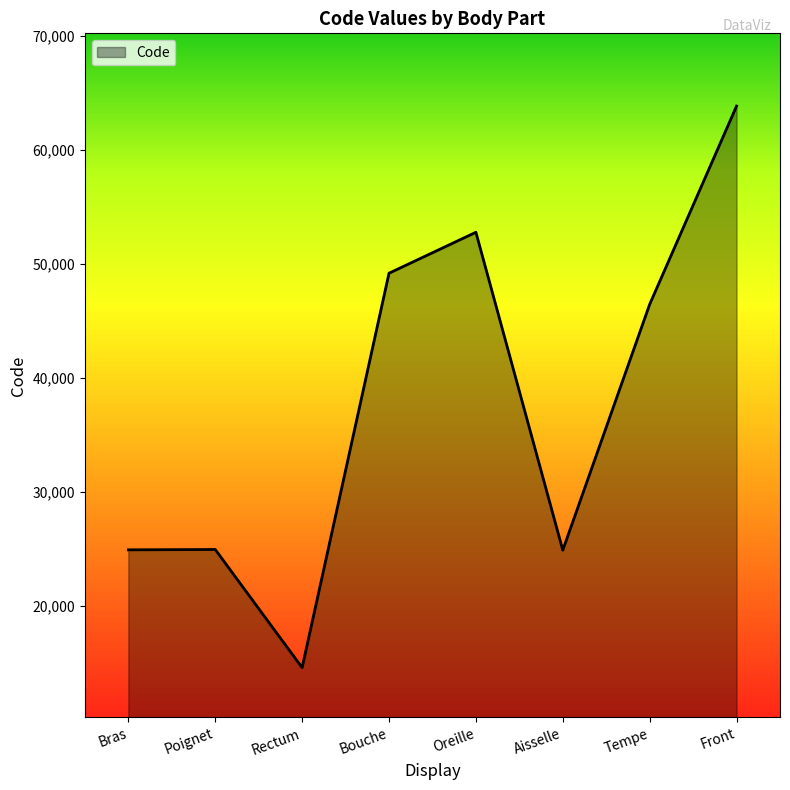

Which has a higher value, Bras or Front?

Front